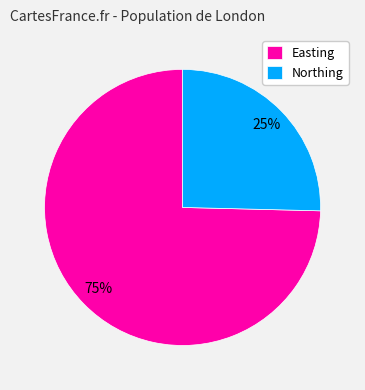

The Northing slice represents 34% of the pie. True or false?

False